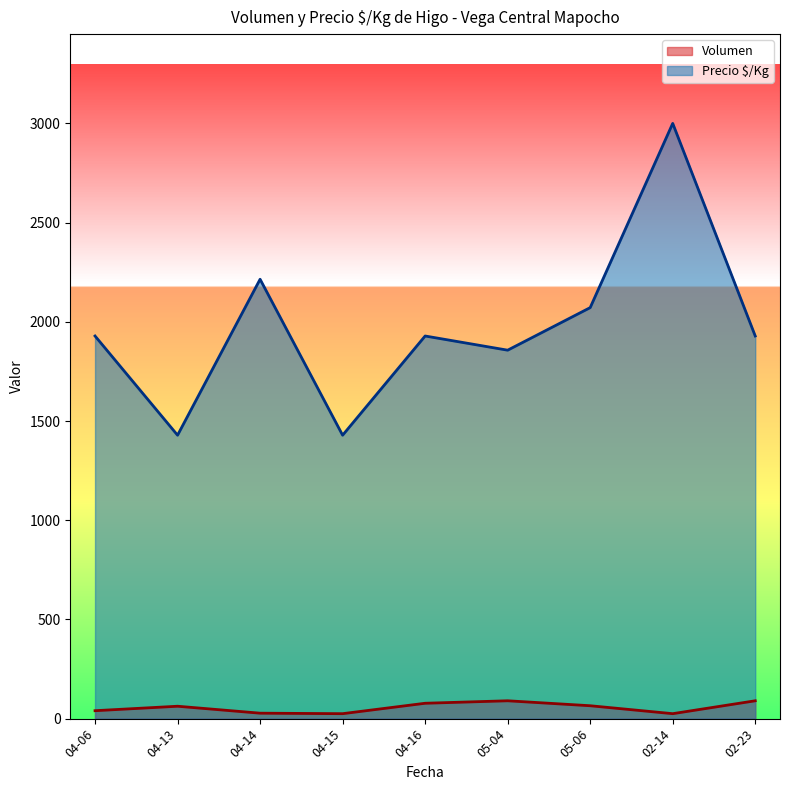

What is the maximum value shown in the chart?

3000.0